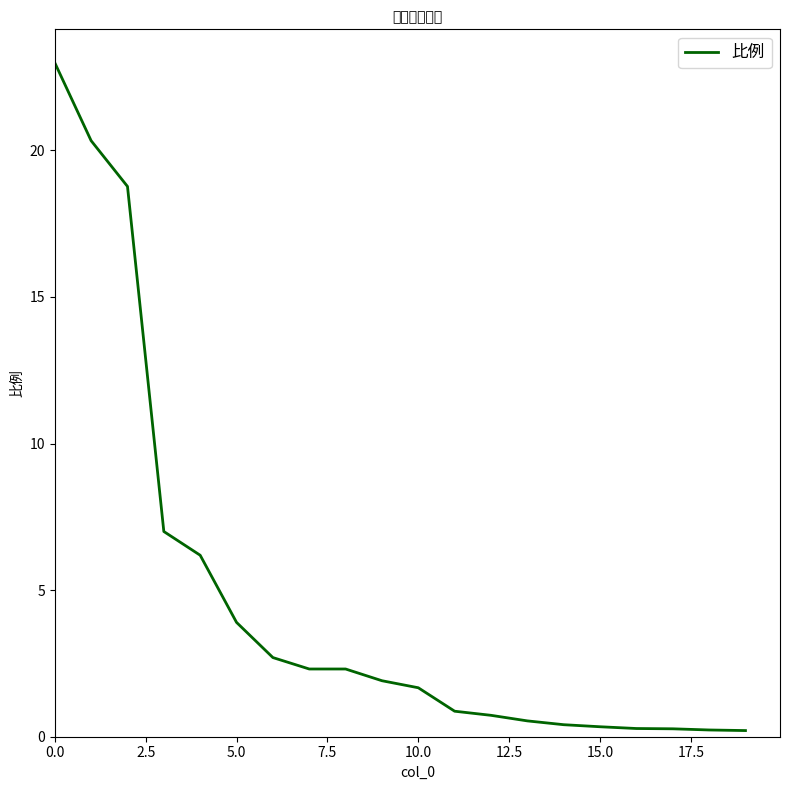

What is the maximum value shown in the chart?

23.0